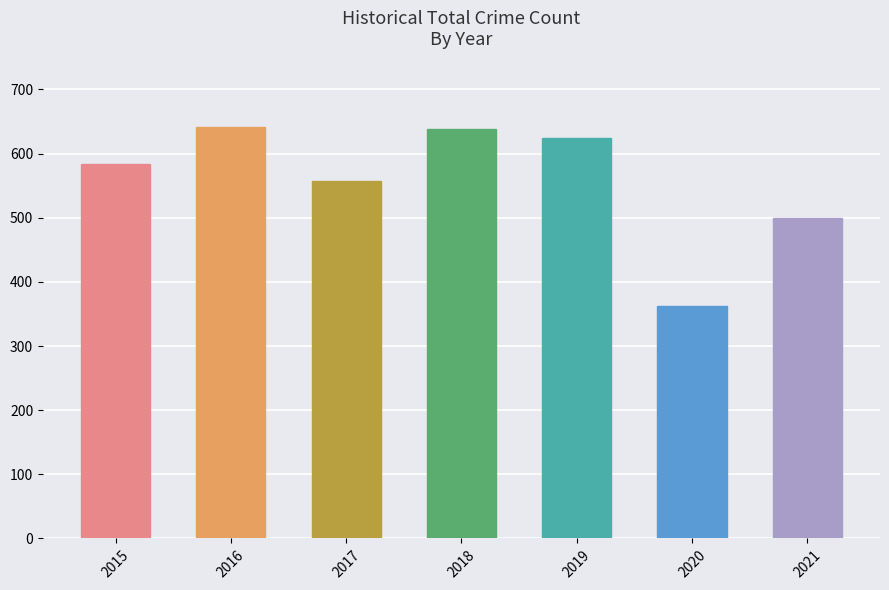

What is the difference between the maximum and minimum values?

279